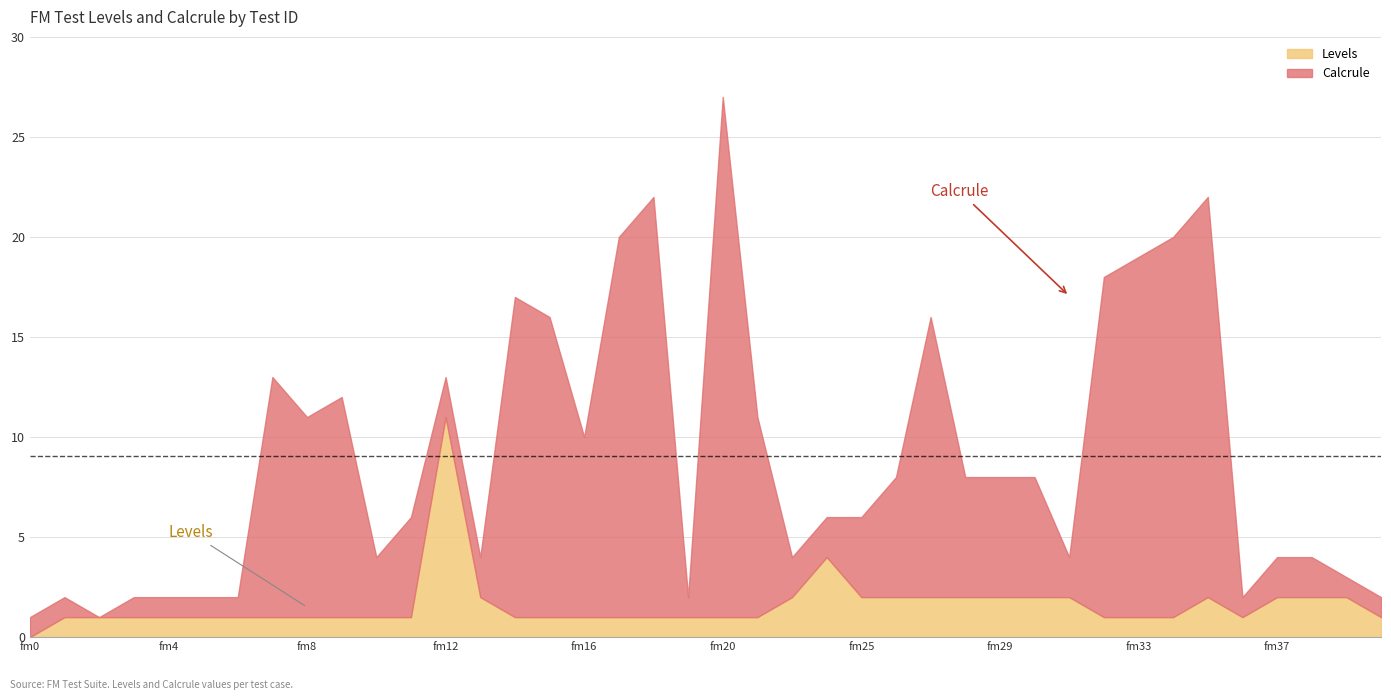

What is the difference between the second highest and minimum values in the Calcrule series?

21